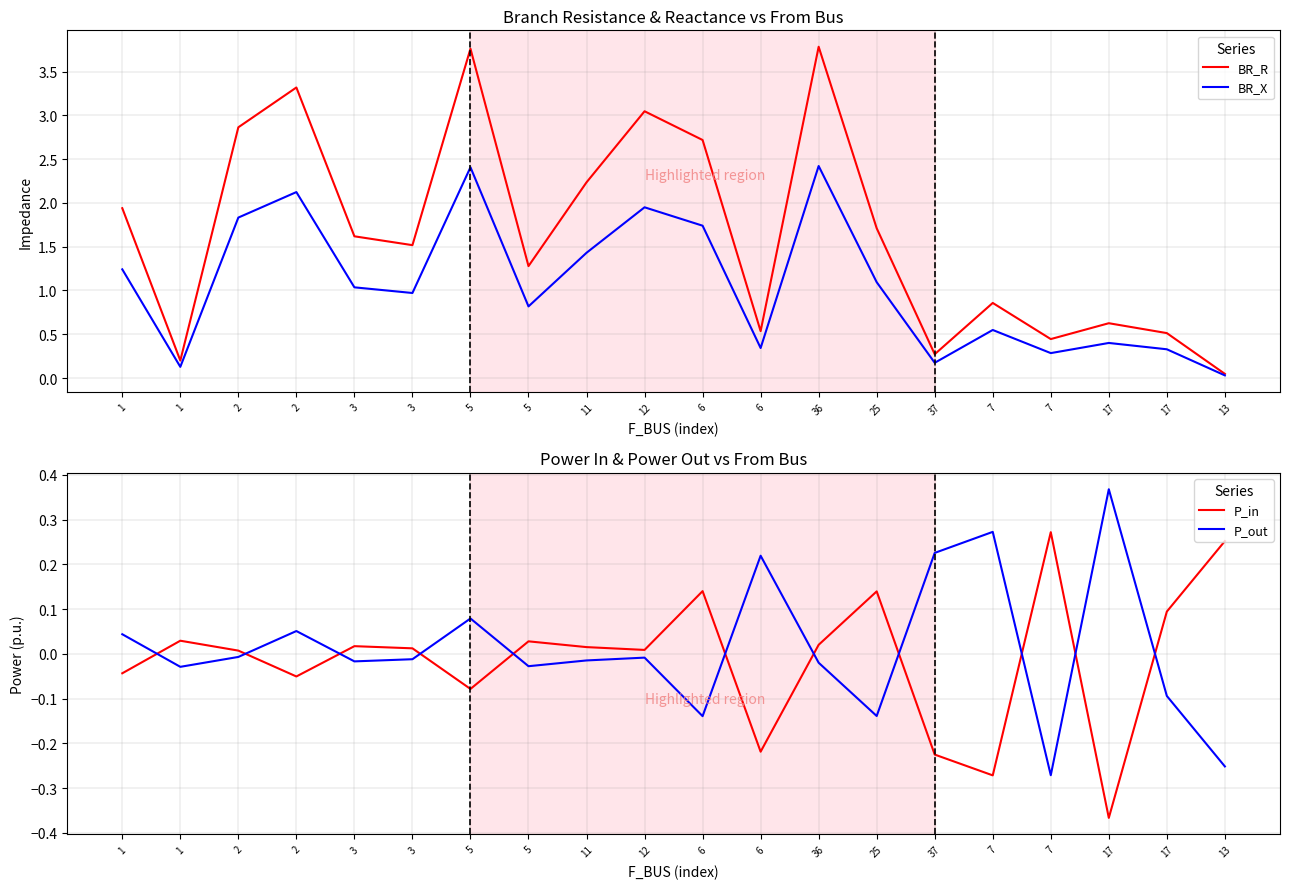

What is the label of the 8th point from the left?

5